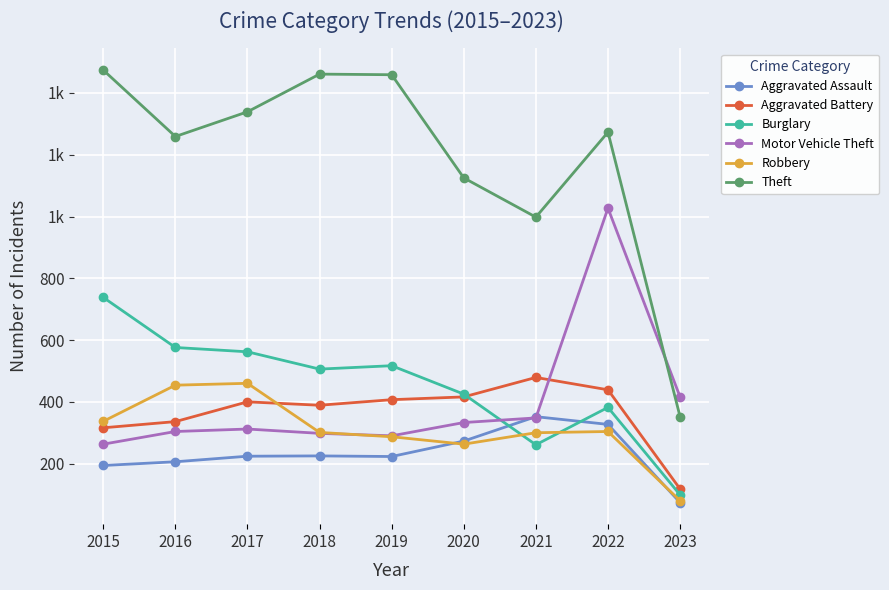

Is this an area chart (filled region under the line)?

No